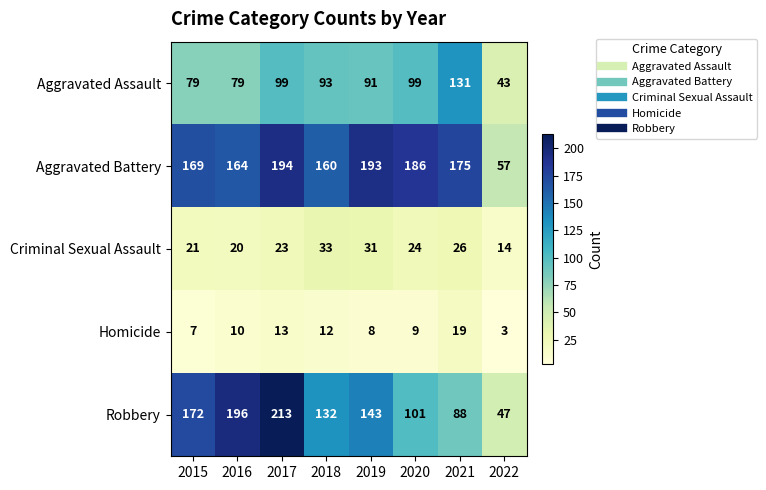

How many data points does each series have?

8